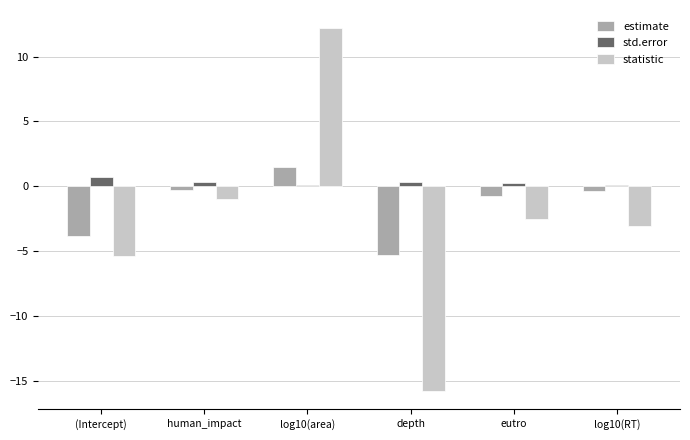

How many data points in statistic are above -2?

2